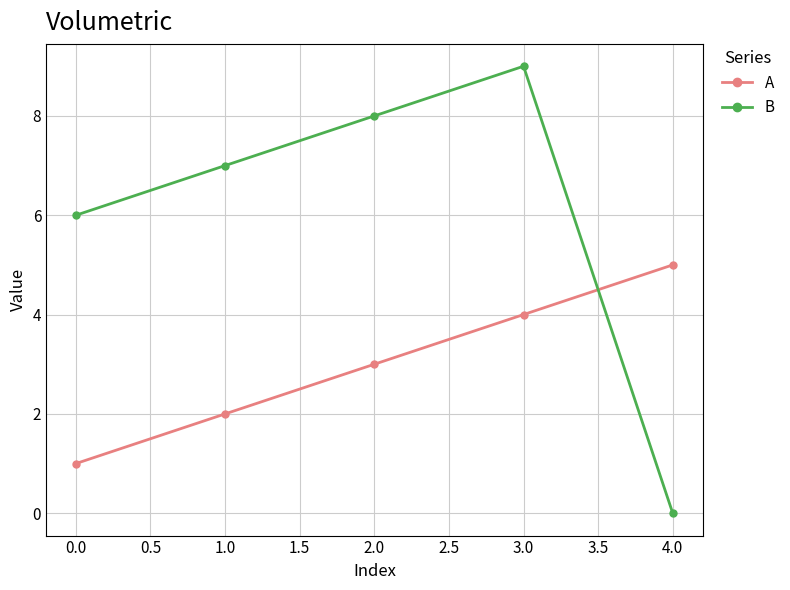

Count the A values in the range 2 to 4.

3